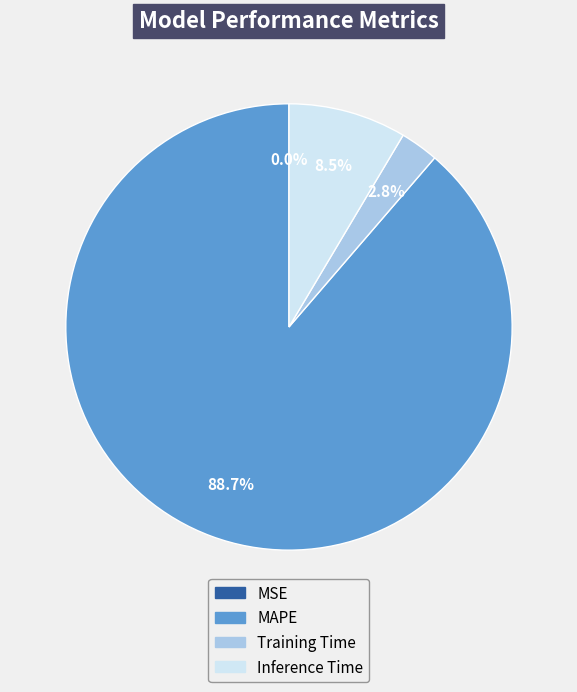

To the nearest percent, what is the average slice percentage?

25%